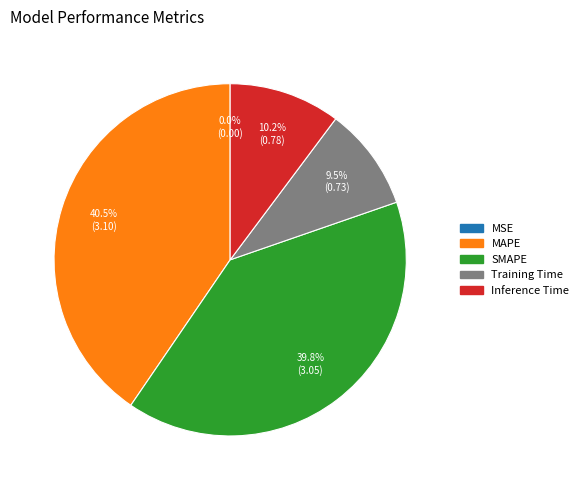

How much of the chart is everything except Inference Time?

89.8%